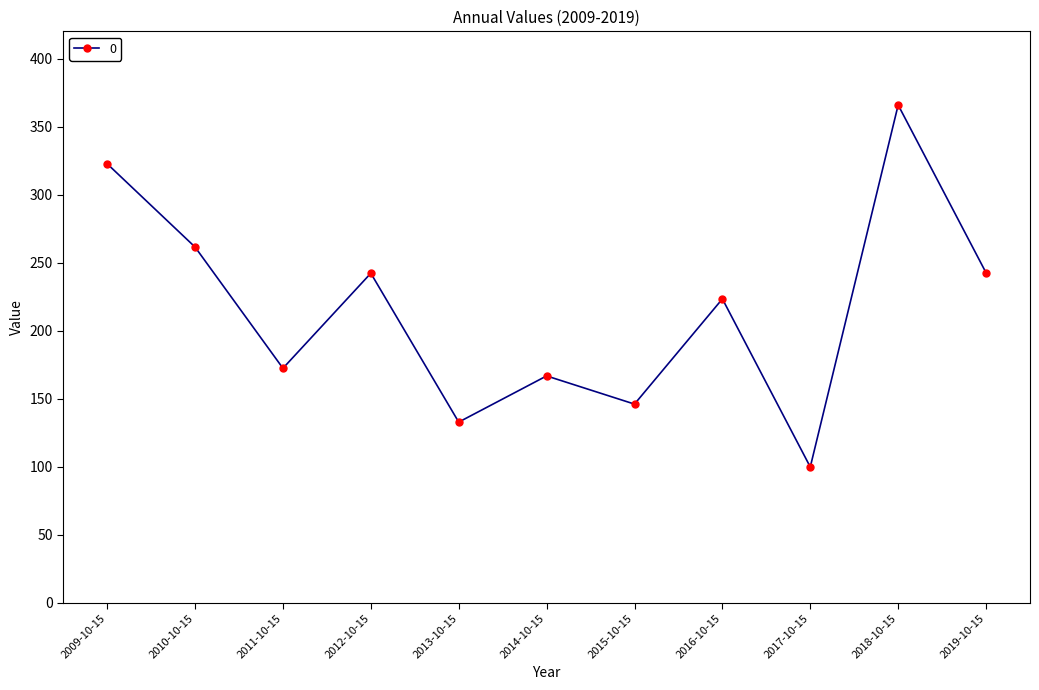

What is the change in value from 2009-10-15 to 2013-10-15?

-189.9